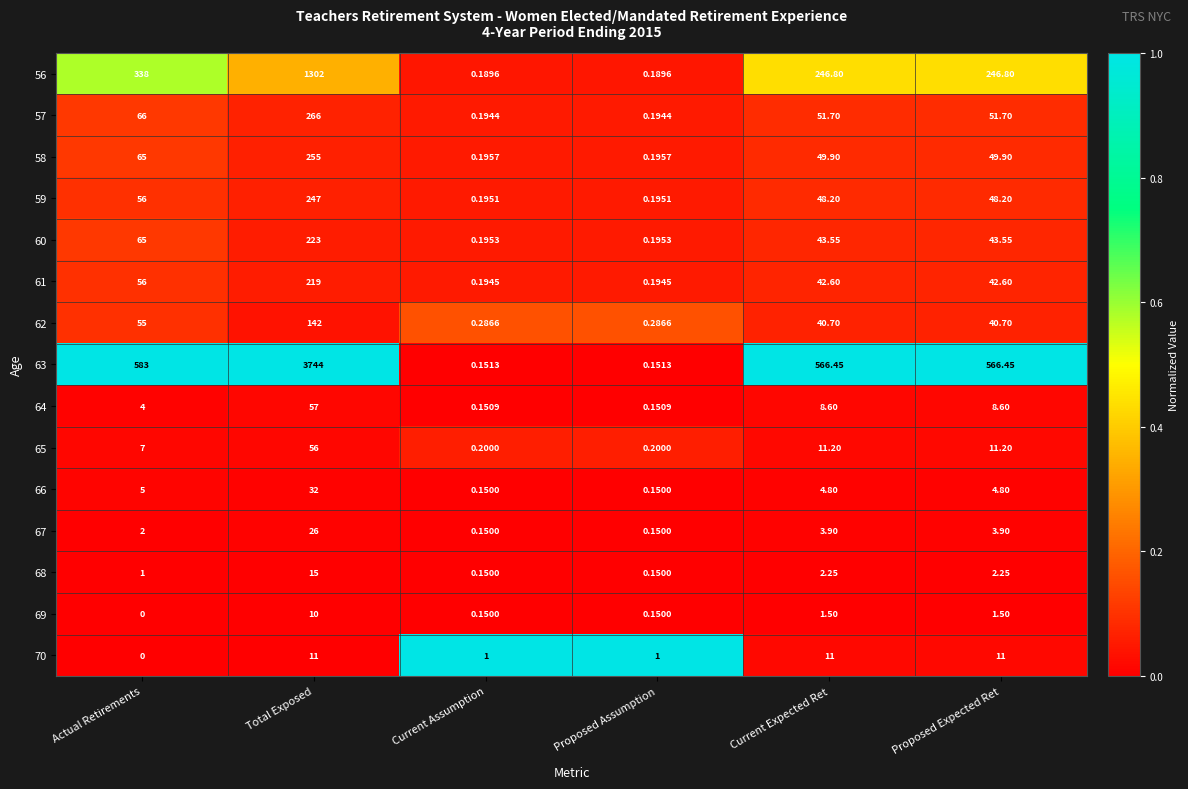

At which label is 66 closest to 16?

Actual Retirements